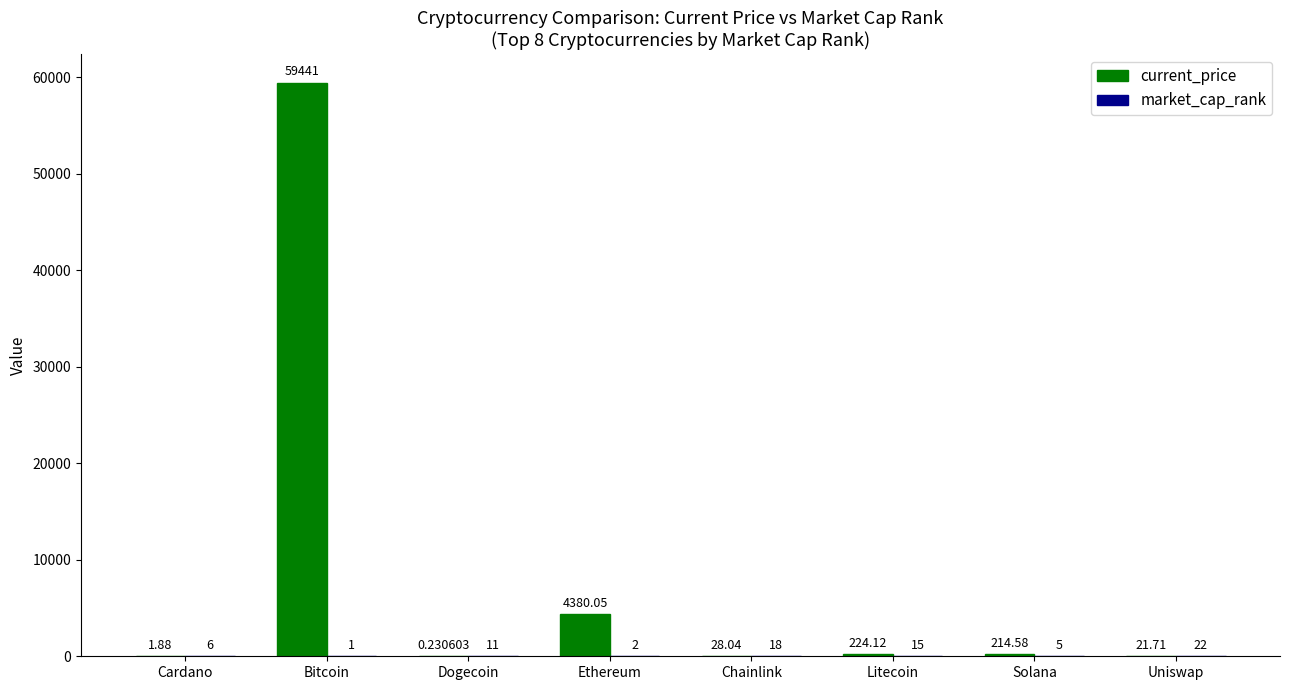

At which label does current_price reach its peak?

Bitcoin